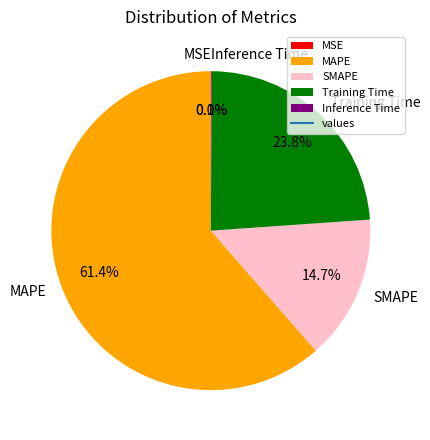

What is the largest slice in the pie chart?

MAPE